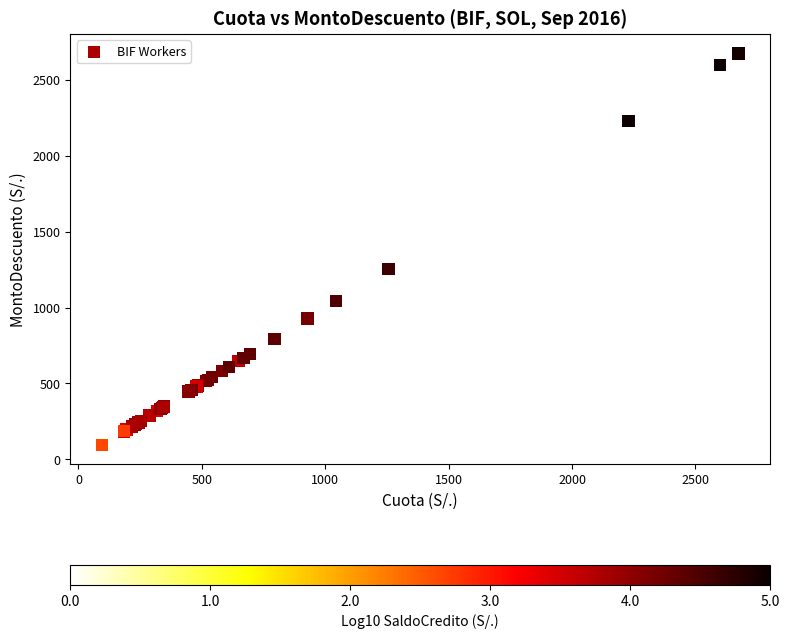

What Y value in the scatter plot is closest to 1385?

1255.8